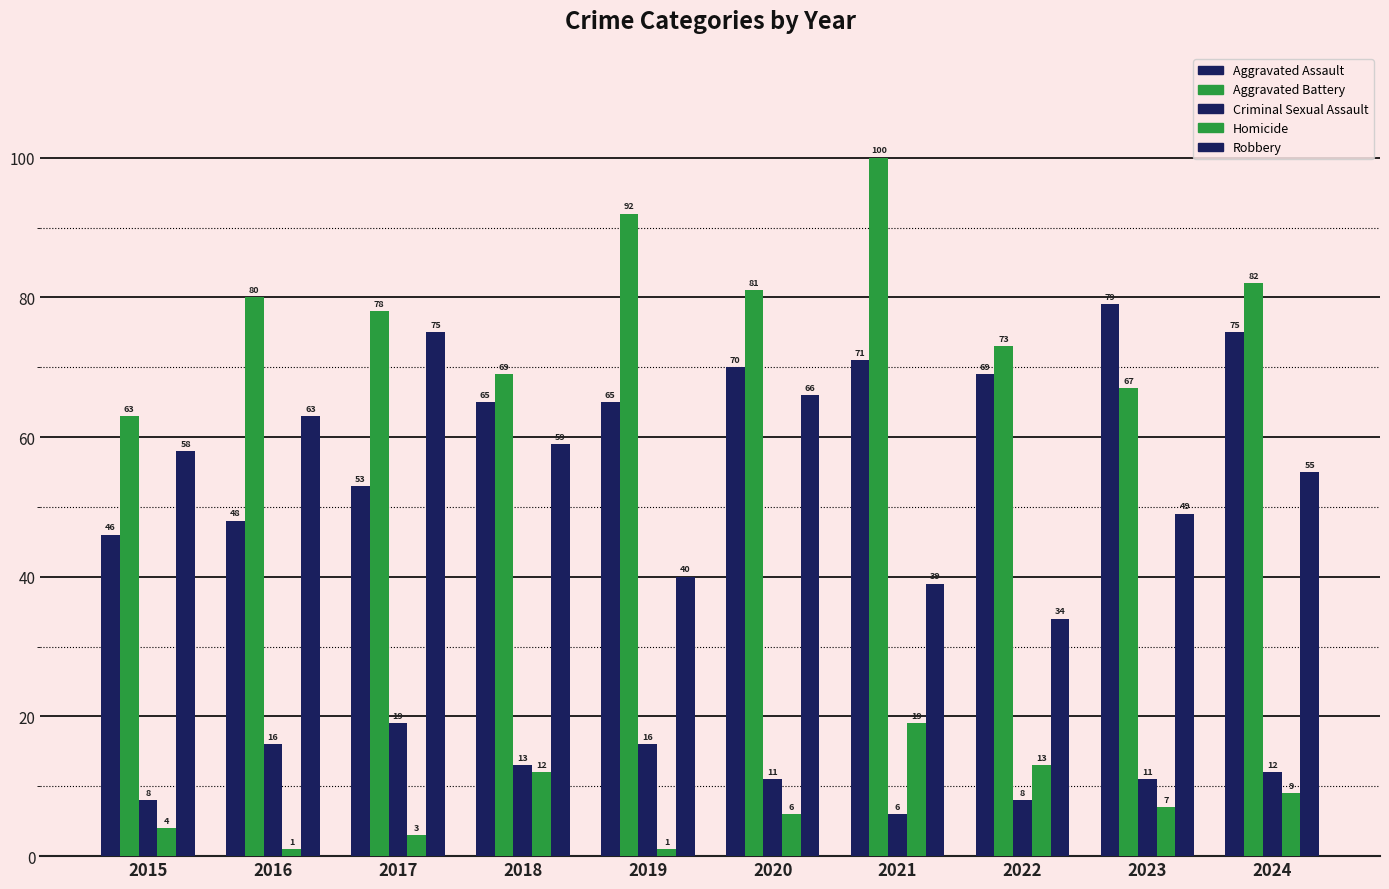

How many bars are there in each group?

5